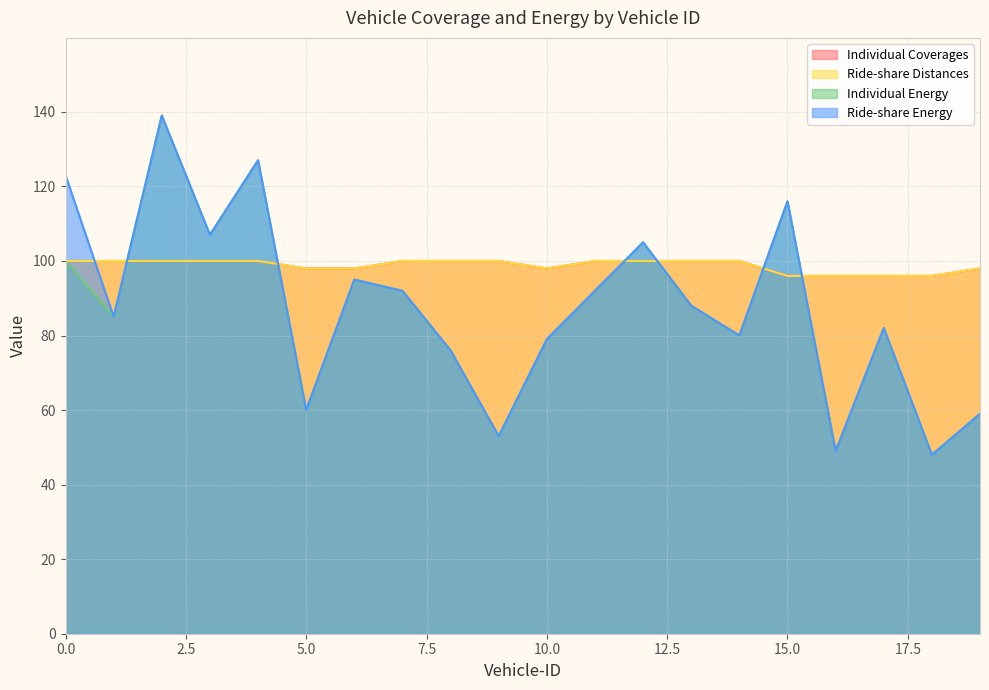

How many lines are shown in the chart?

4